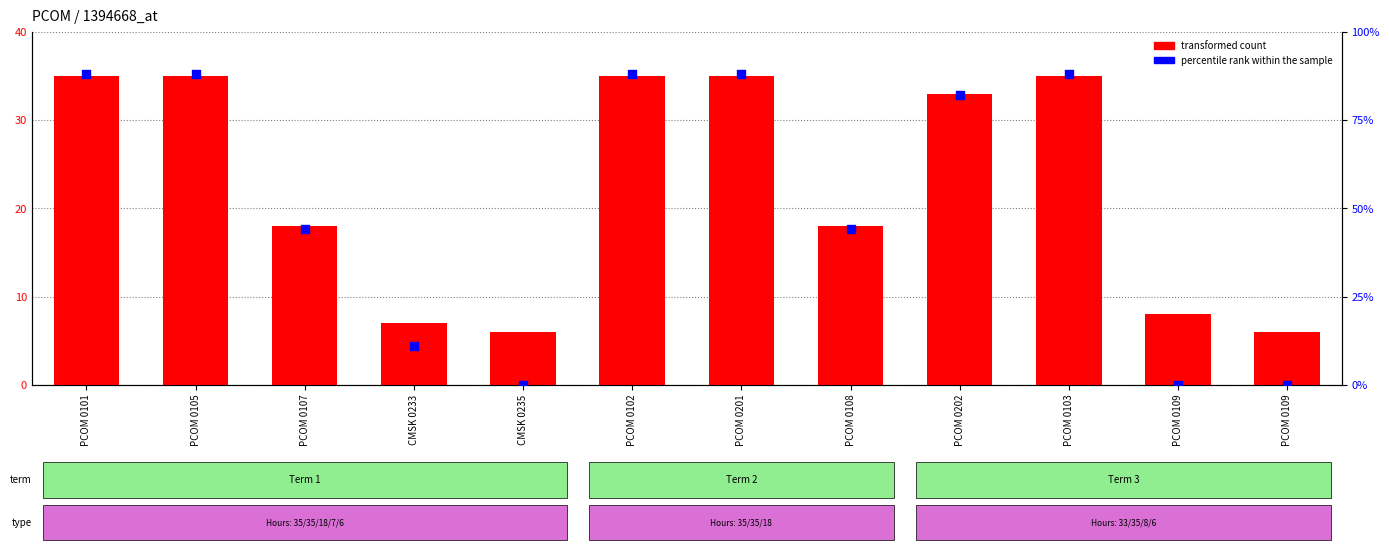

What are all the series names shown in the legend?

transformed count, percentile rank within the sample